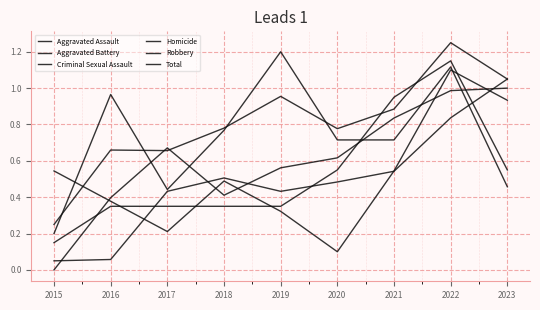

What is the sum of the Aggravated Assault values at 2016 and 2018?

0.8